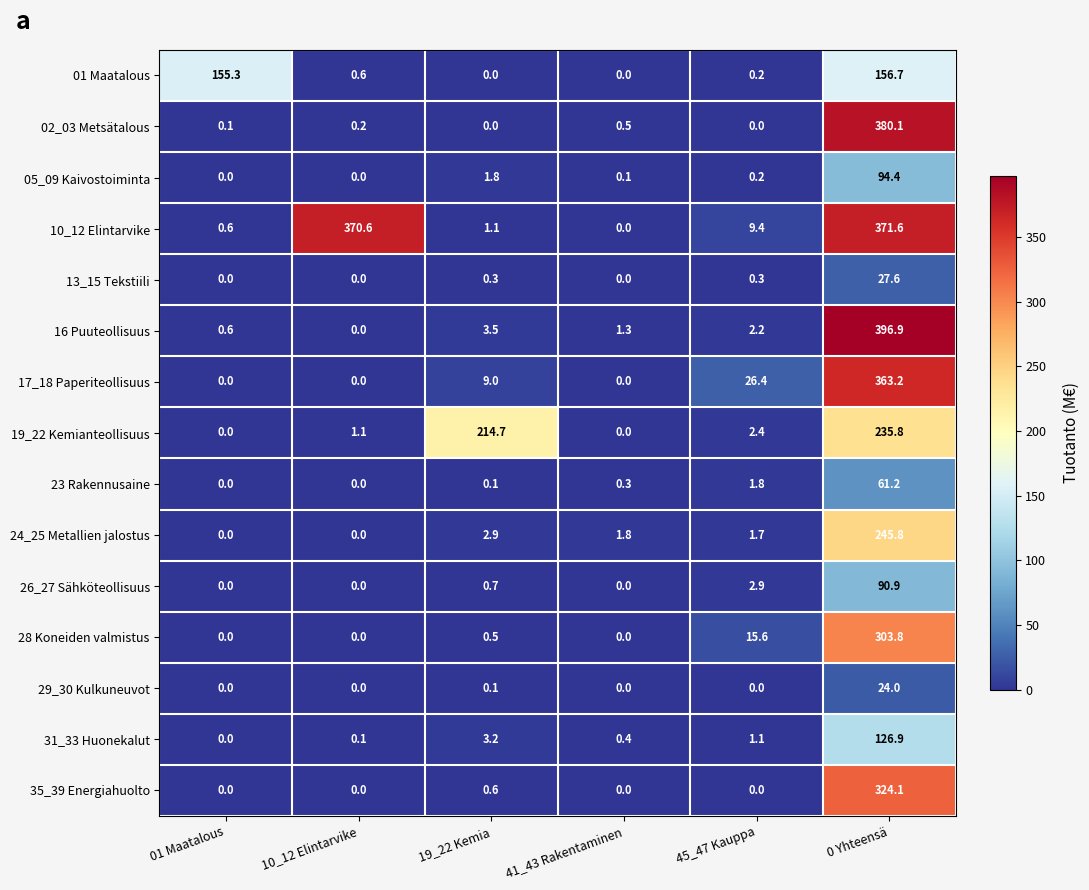

Is it true that 05_09 Kaivostoiminta equals 0.2 at 45_47 Kauppa?

True